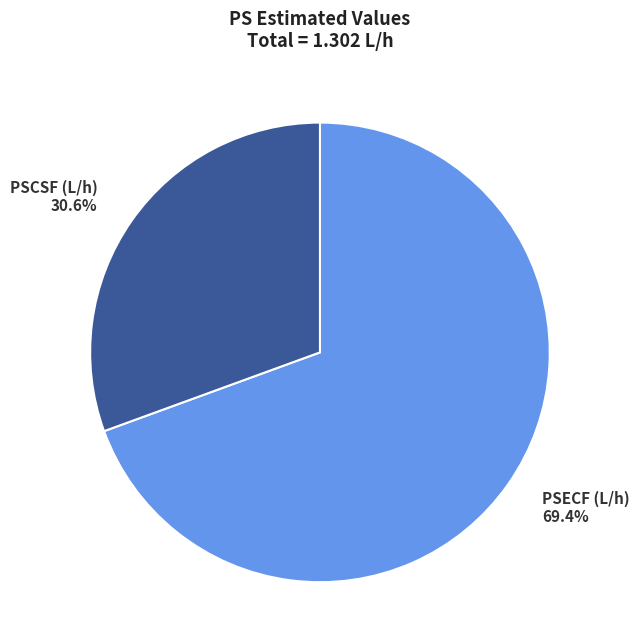

Which has a higher value, PSECF (L/h) or PSCSF (L/h)?

PSECF (L/h)